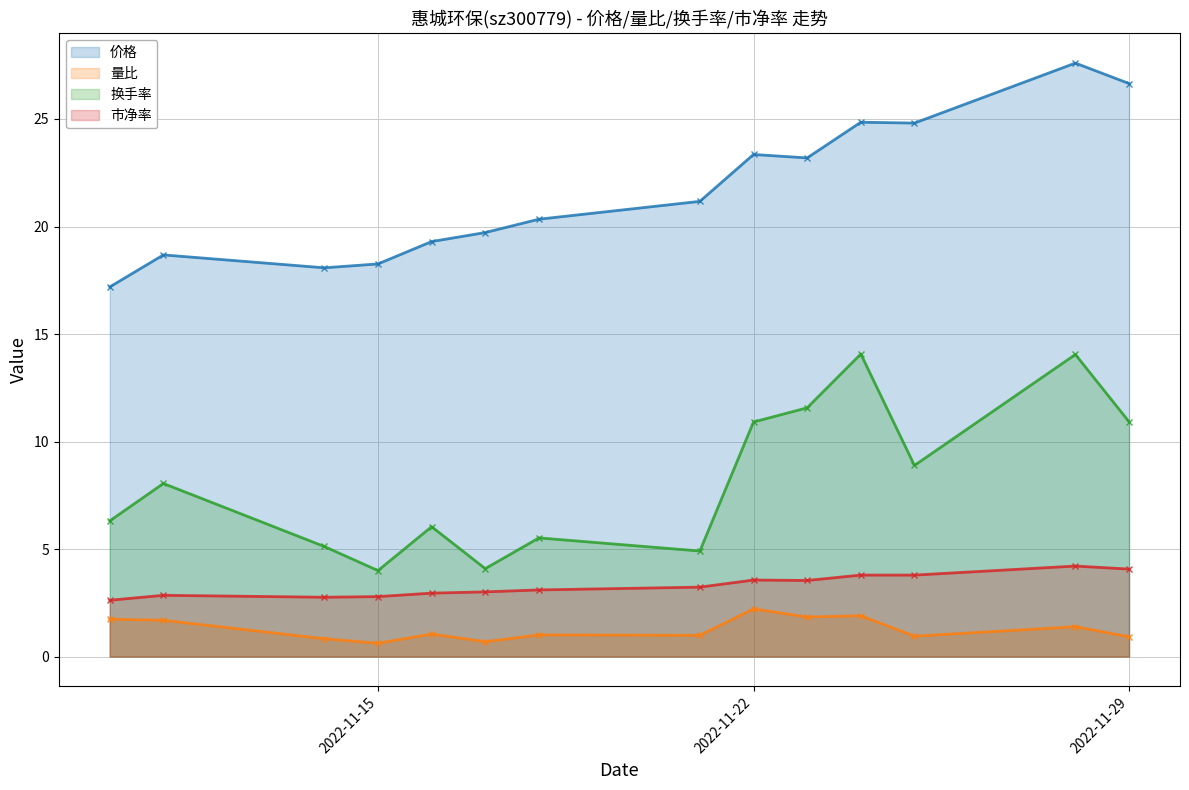

Which series has the largest total across all categories?

价格